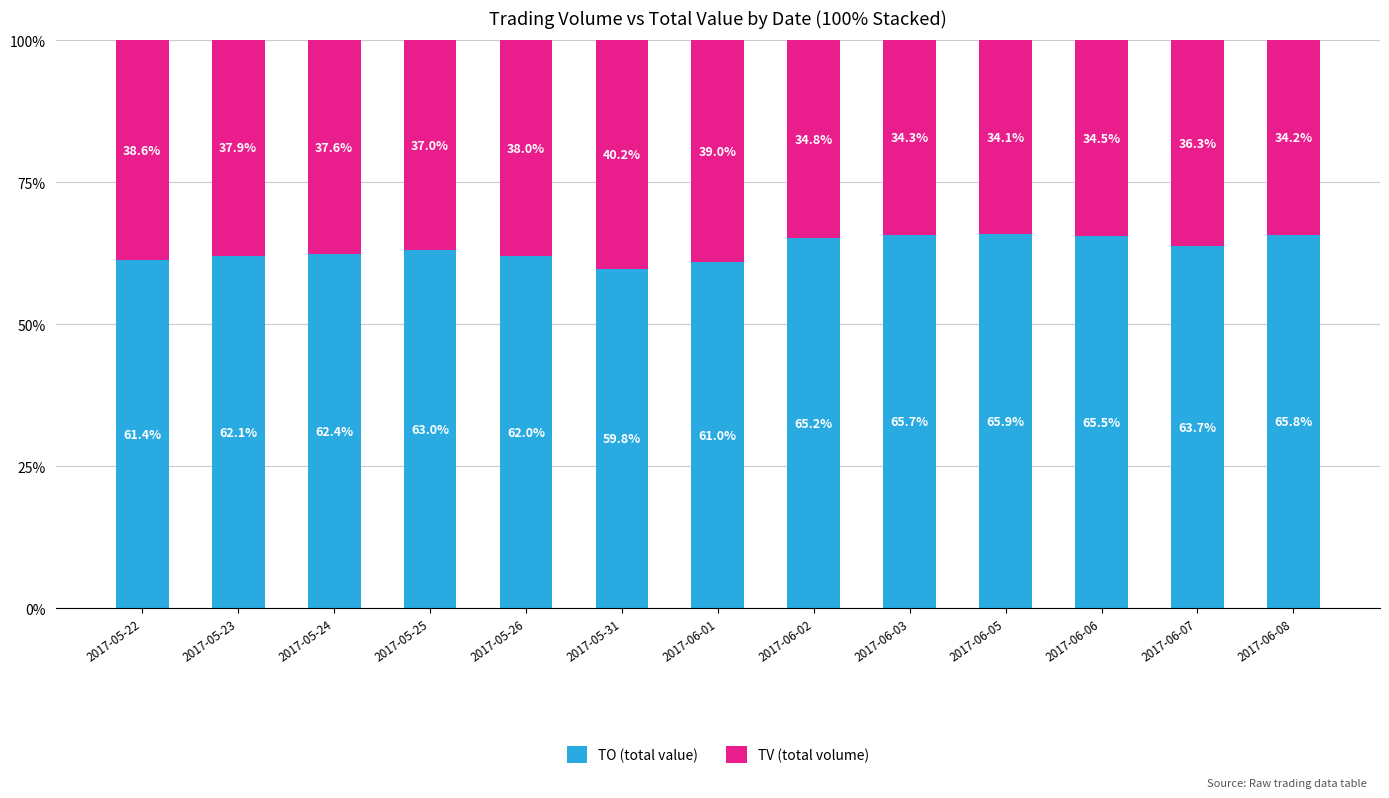

Reading left to right, transcribe the values for TO (total value).

61.4	62.1	62.4	63.0	62.0	59.8	61.0	65.2	65.7	65.9	65.5	63.7	65.8